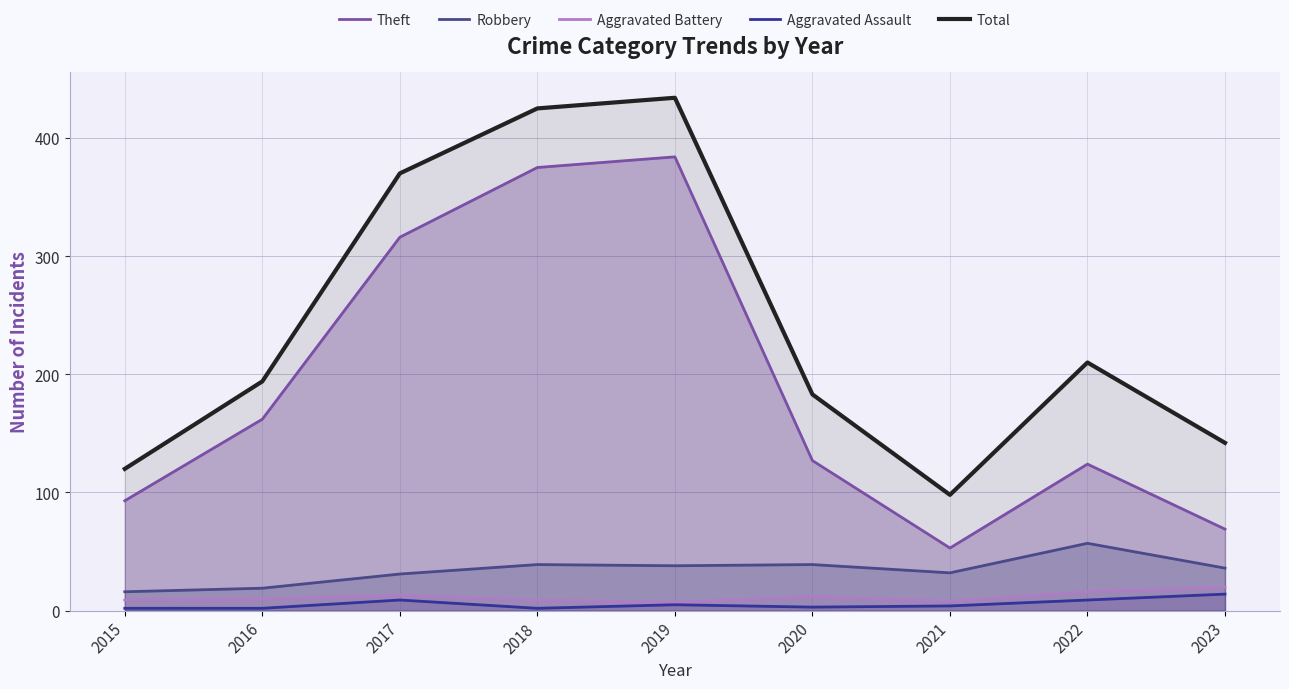

What is the difference between the maximum and minimum values in the Aggravated Battery series?

13